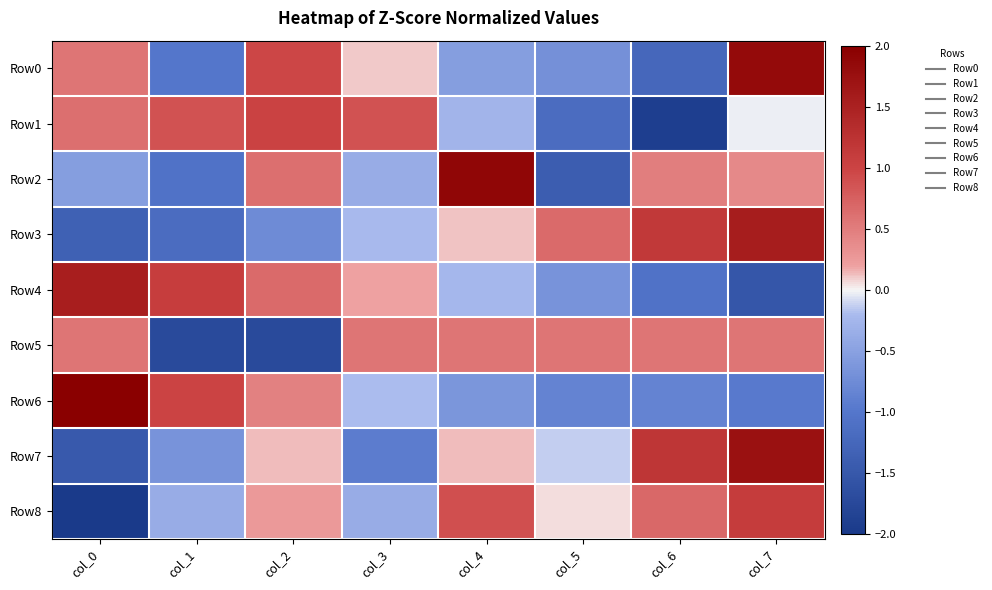

Count the number of data series in this chart.

9